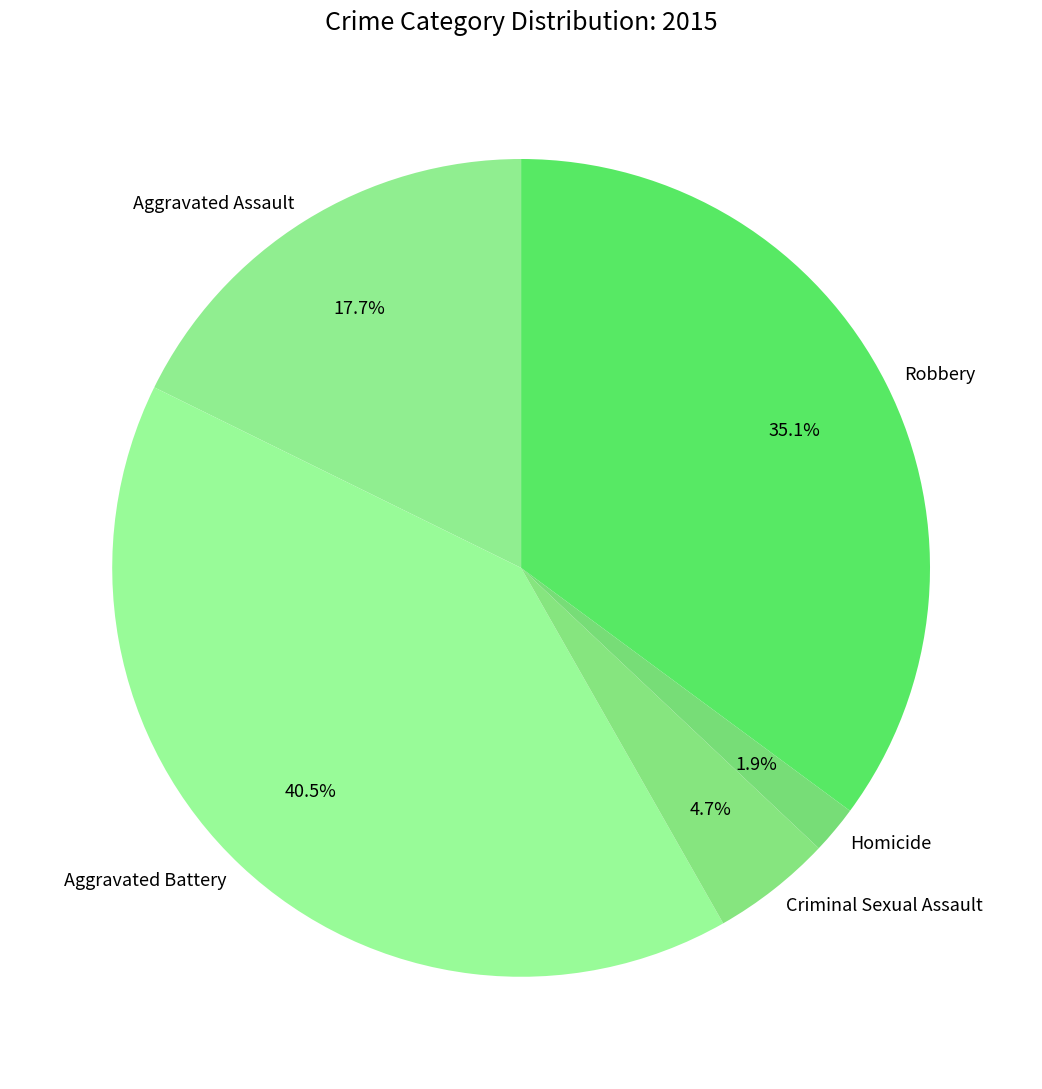

Does Aggravated Assault represent more than half of the total?

No